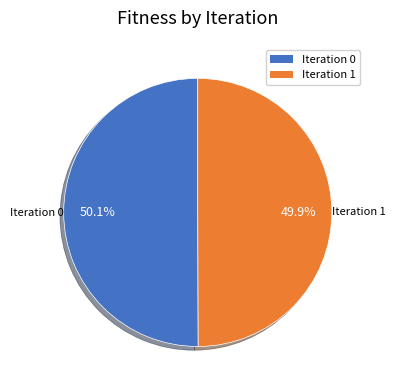

Does any single category account for the majority?

Yes